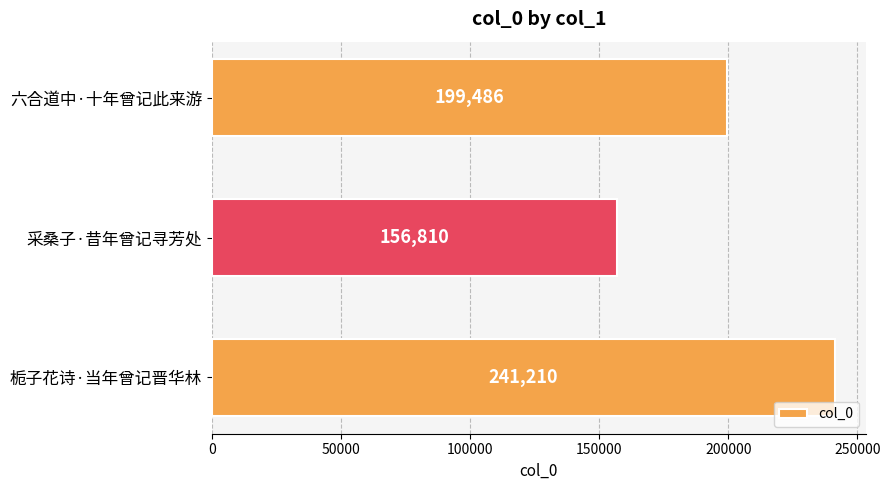

Which category has the lowest value across all series?

采桑子·昔年曾记寻芳处